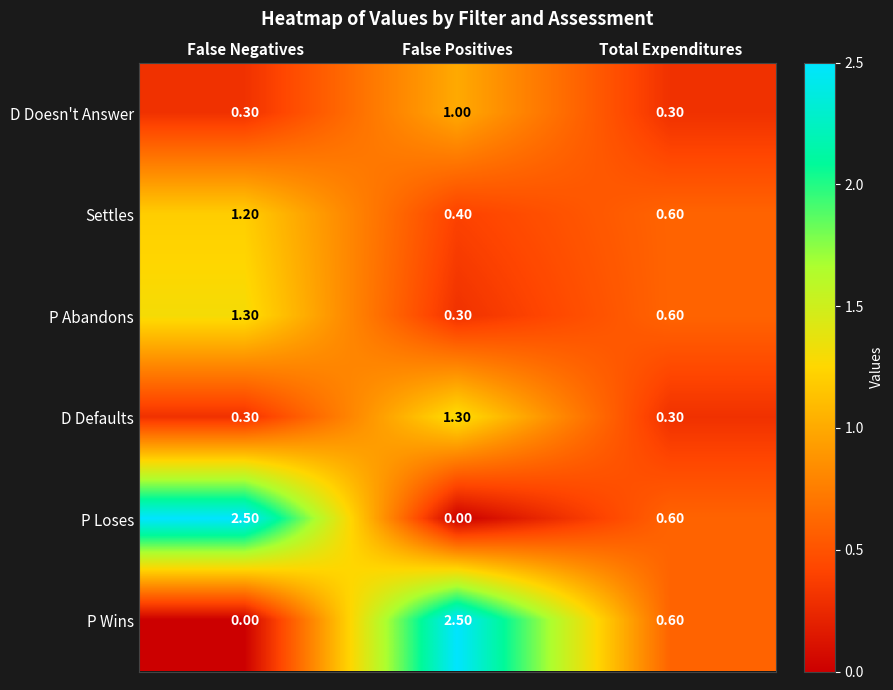

At which label does P Loses reach its minimum?

False Positives